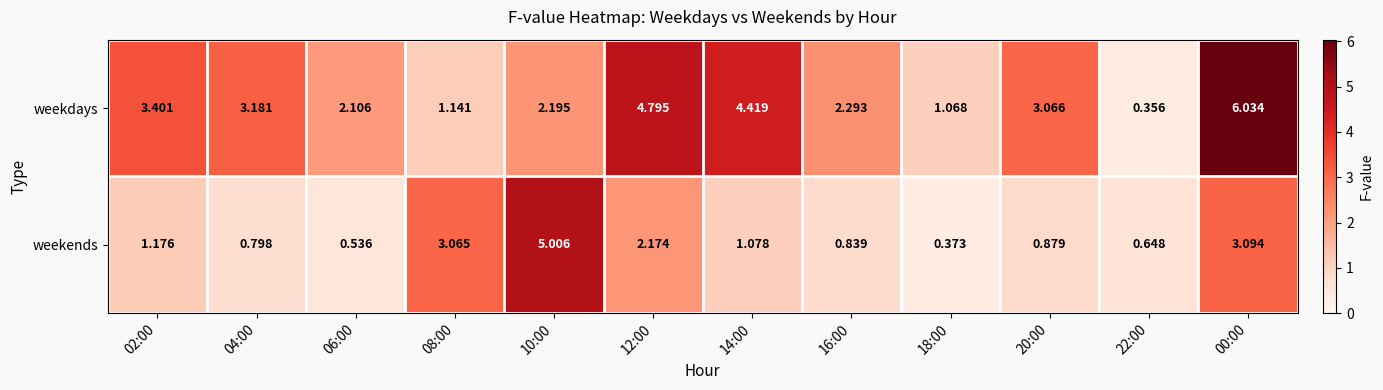

Which series has the widest spread of values?

weekdays